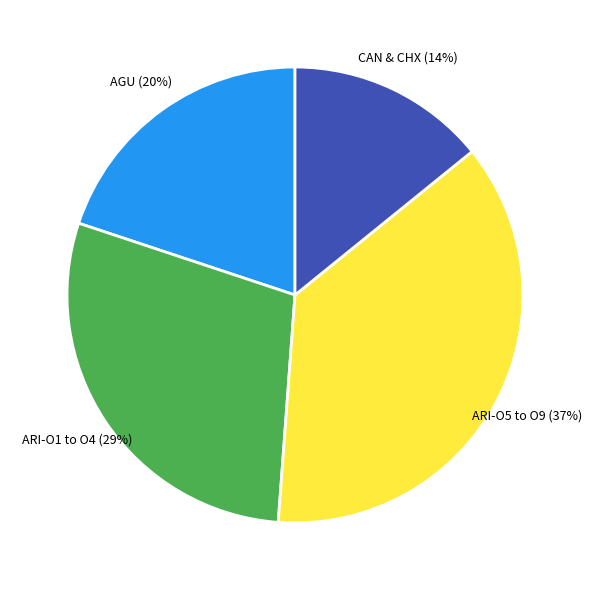

Combined, do CAN & CHX and AGU account for over 50%?

No